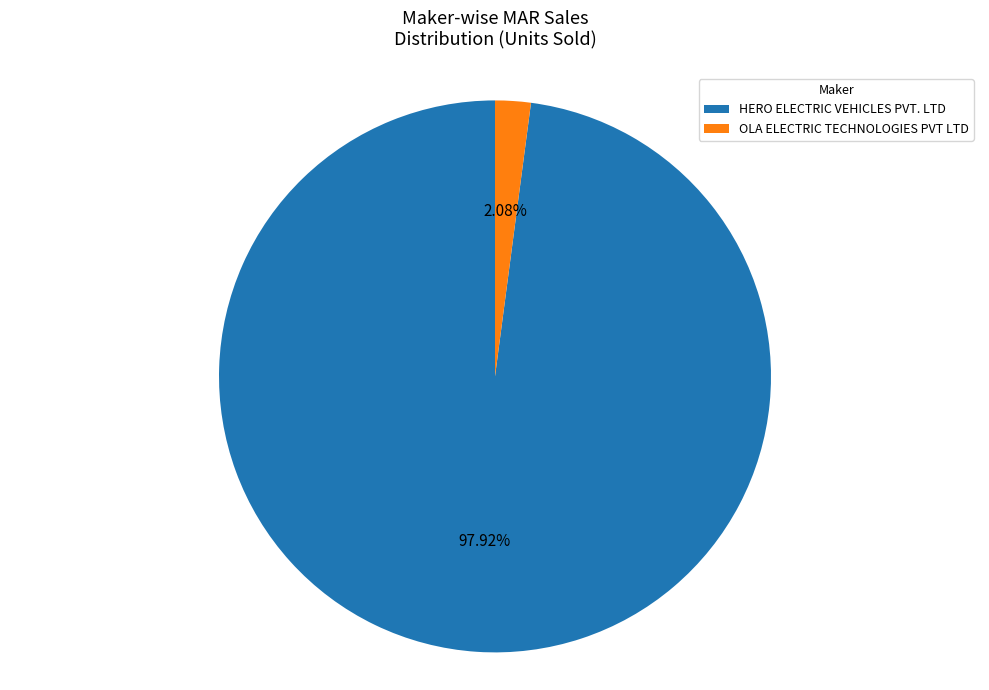

Which category has the smallest portion of the pie?

OLA ELECTRIC TECHNOLOGIES PVT LTD